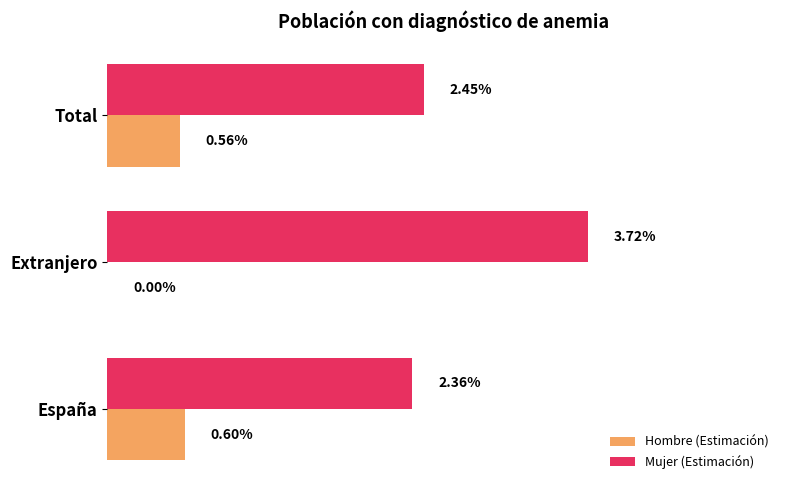

Between España and Total, which series saw the biggest shift?

Mujer (Estimación)